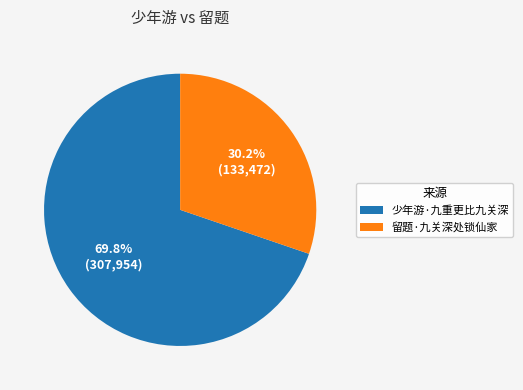

Combined, do 少年游·九重更比九关深 and 留题·九关深处锁仙家 account for over 50%?

Yes